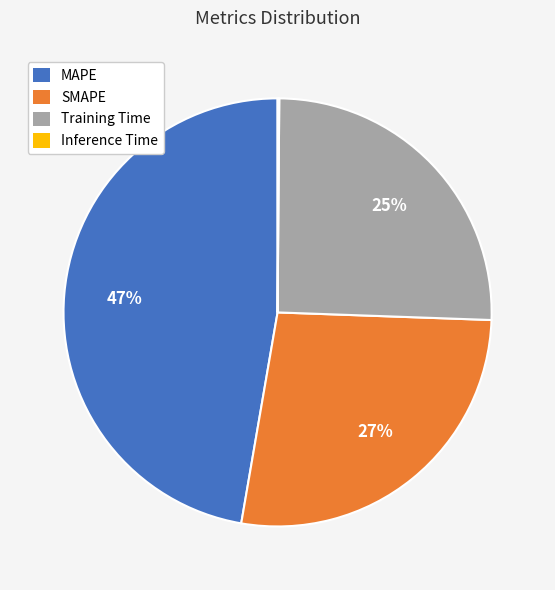

Which category has the biggest portion of the pie?

MAPE